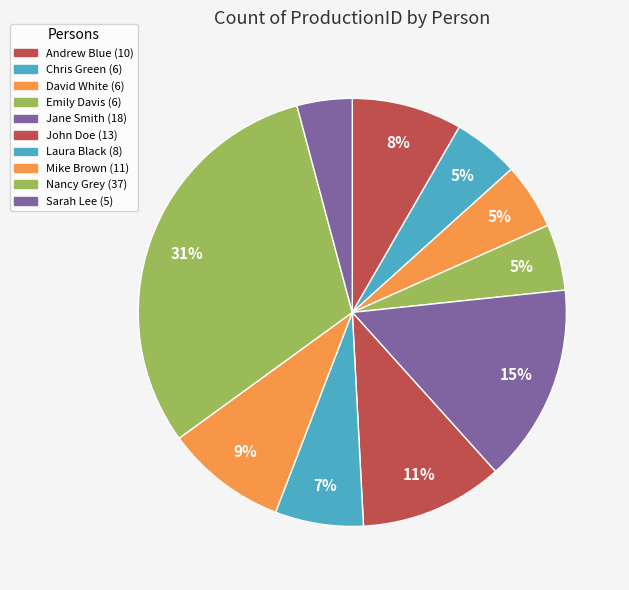

Is it true that Emily Davis is 1% of the pie?

False